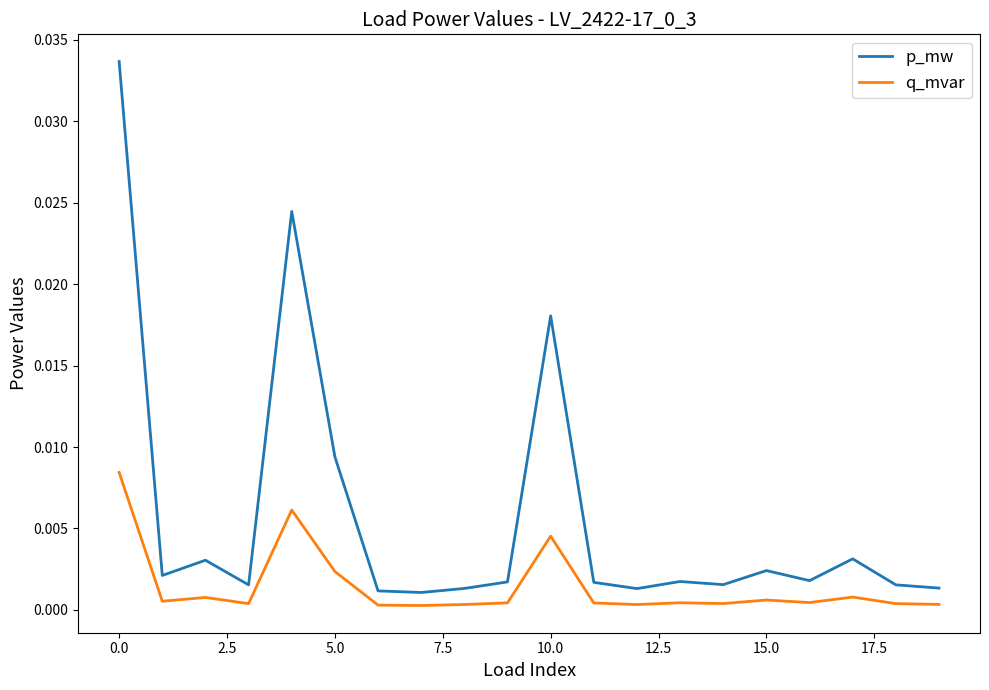

What are all the series names shown in the legend?

p_mw, q_mvar